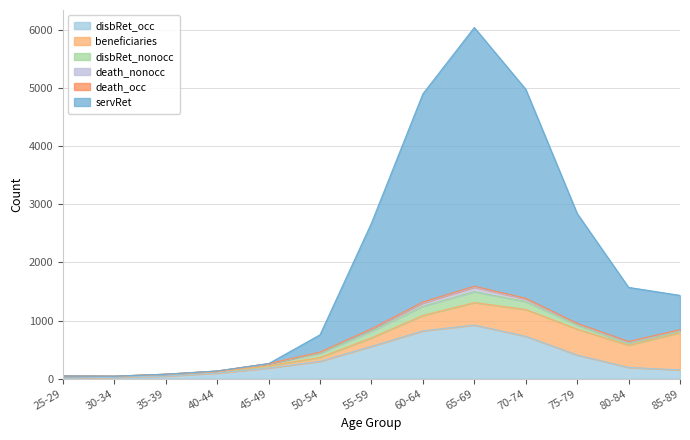

True or false: death_nonocc and beneficiaries intersect in this chart.

False